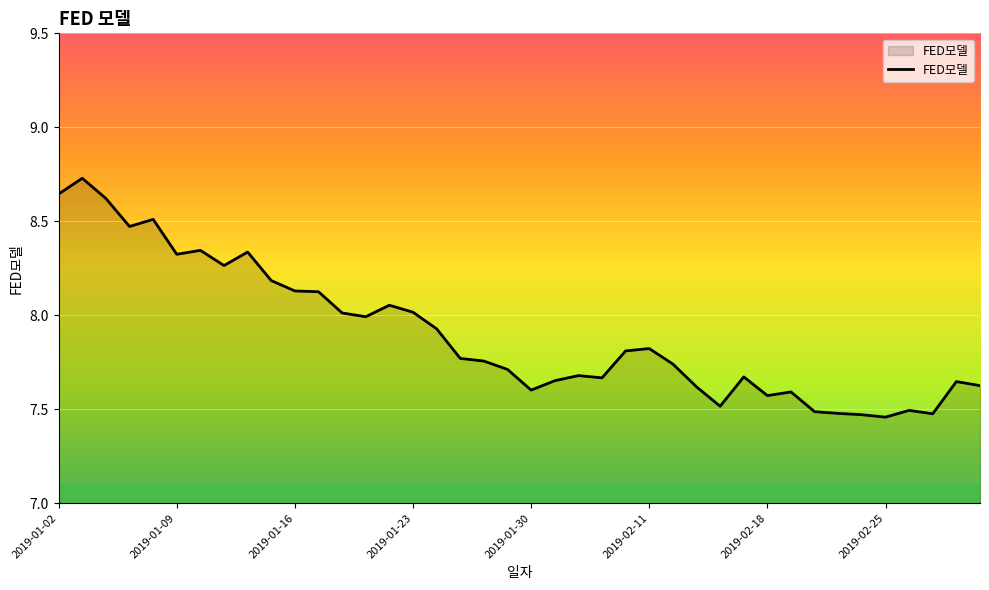

Does the chart have visible grid lines?

Yes